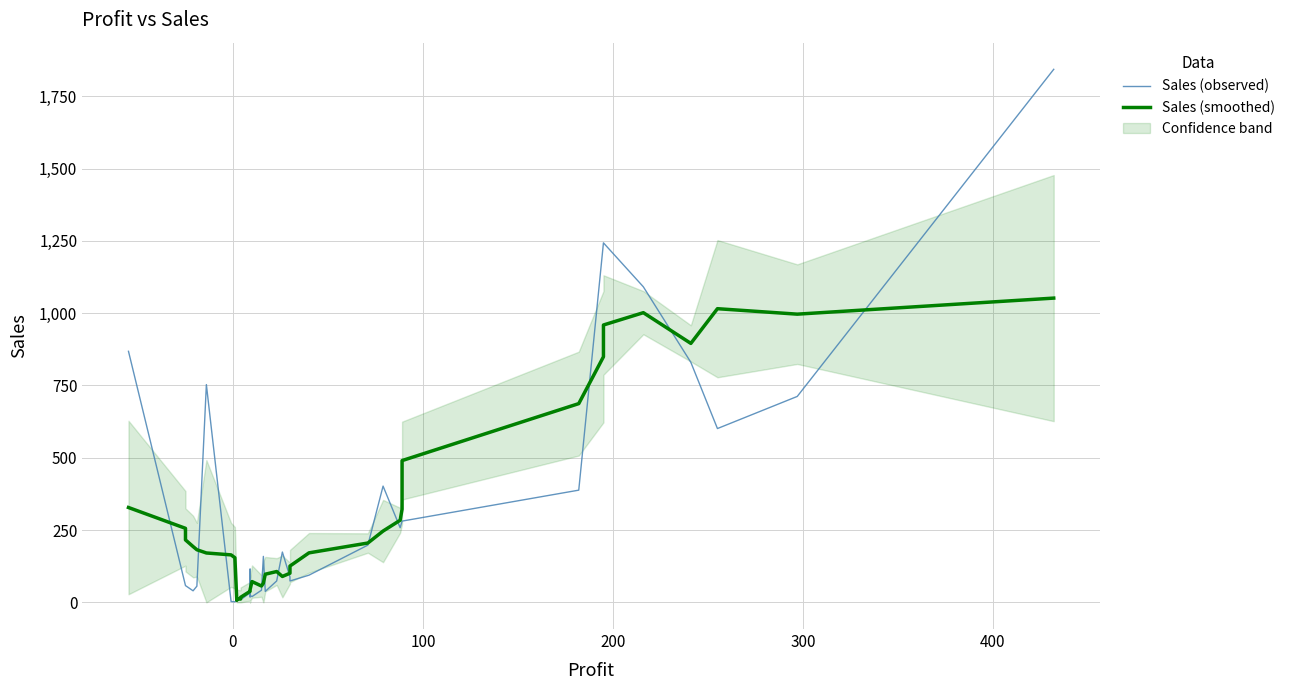

How many intersections are there between Sales (smoothed) and Sales (observed)?

16